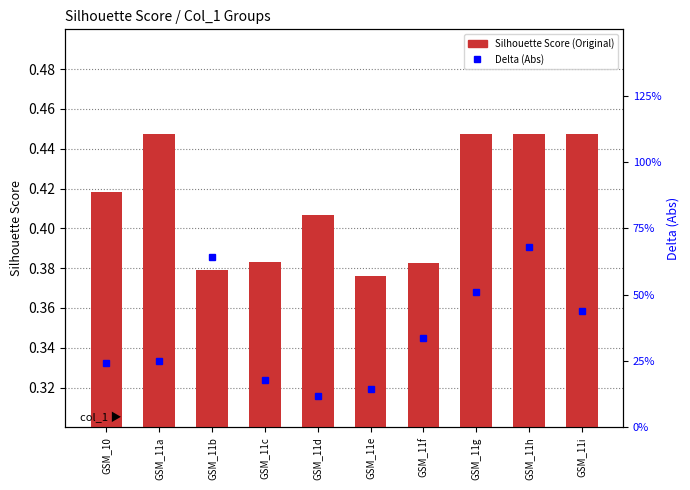

What position from the left is GSM_11d?

5